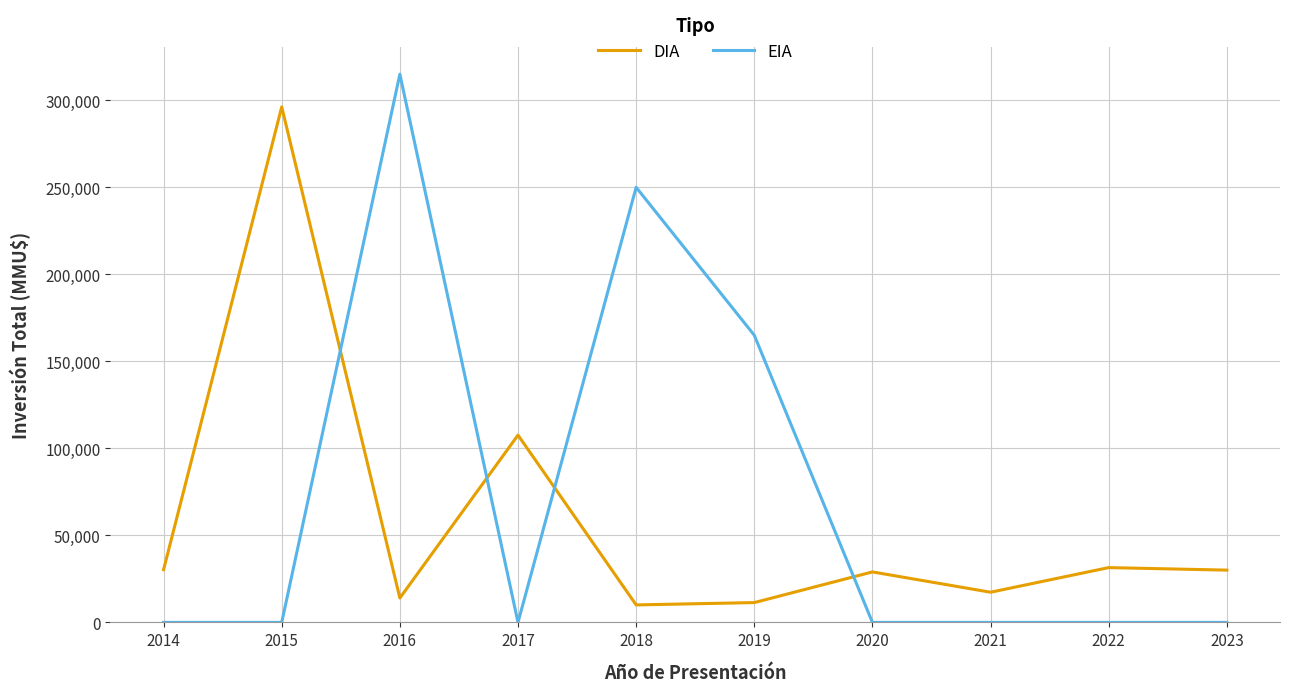

How many intersections are there between DIA and EIA?

4